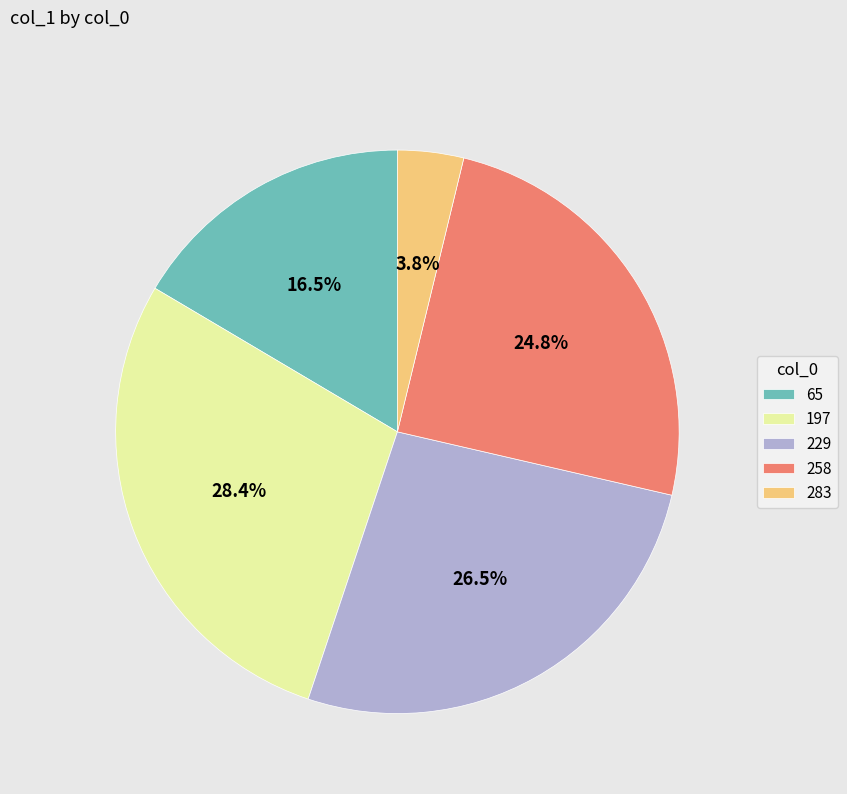

What is the smallest slice in the pie chart?

283